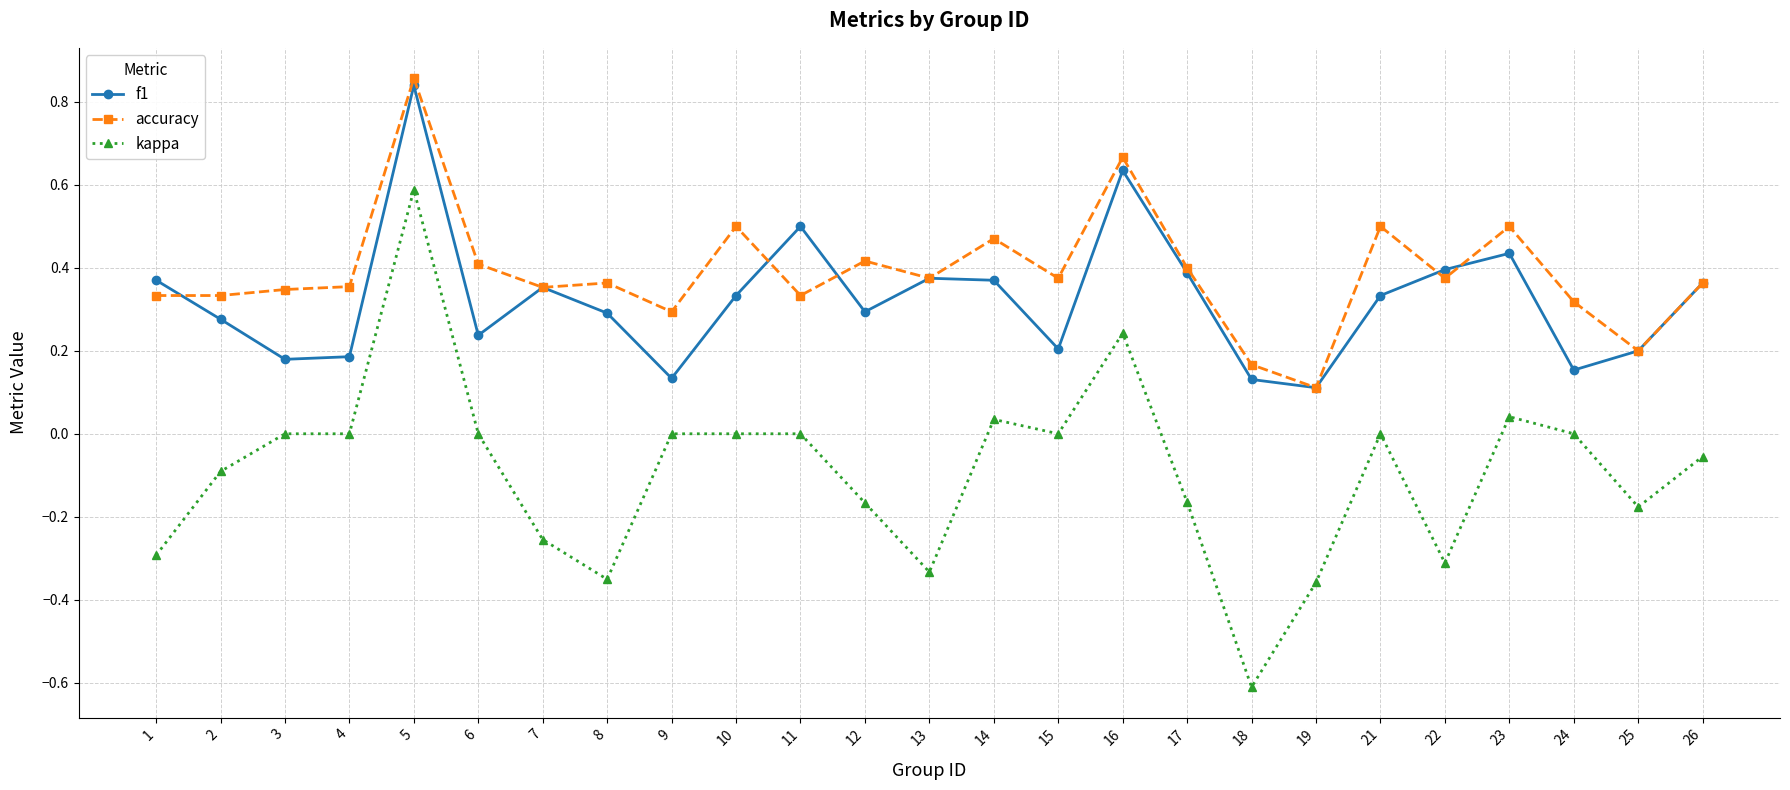

Rank the series by their maximum value, from highest to lowest.

accuracy, f1, kappa